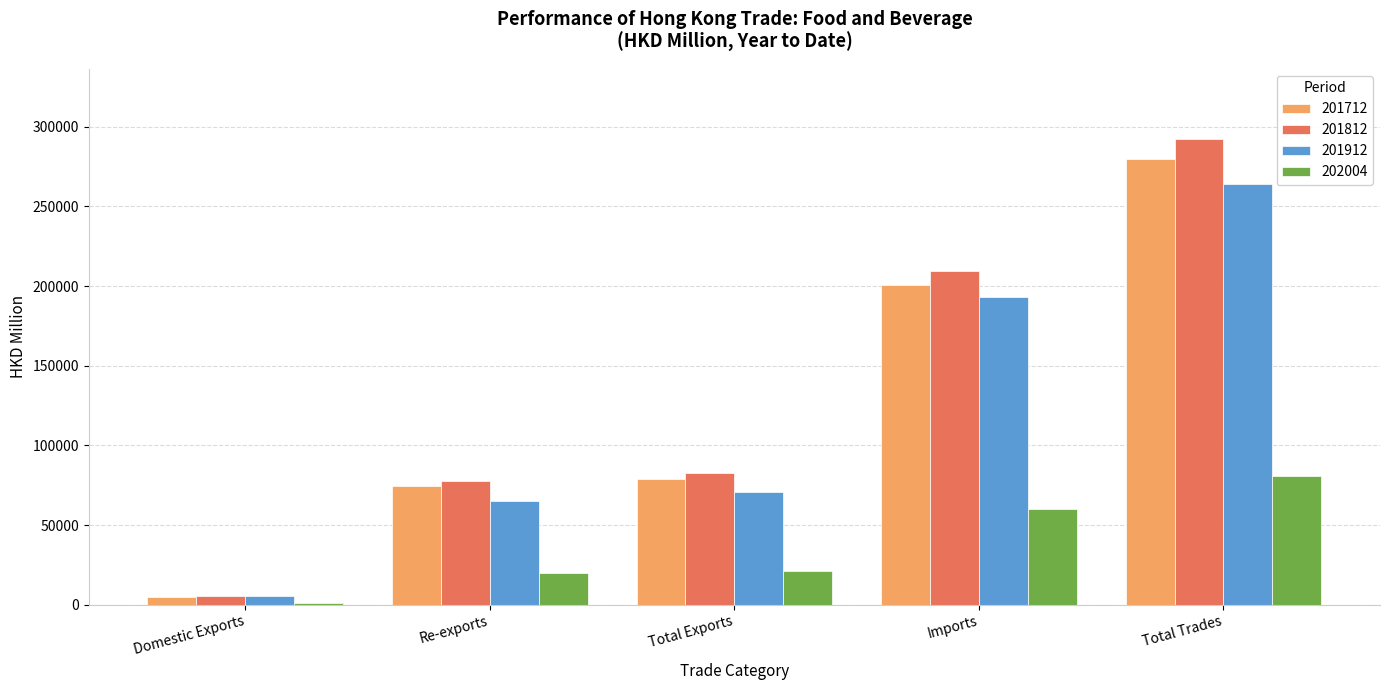

What is the lowest value of the 201812 series?

5434.9